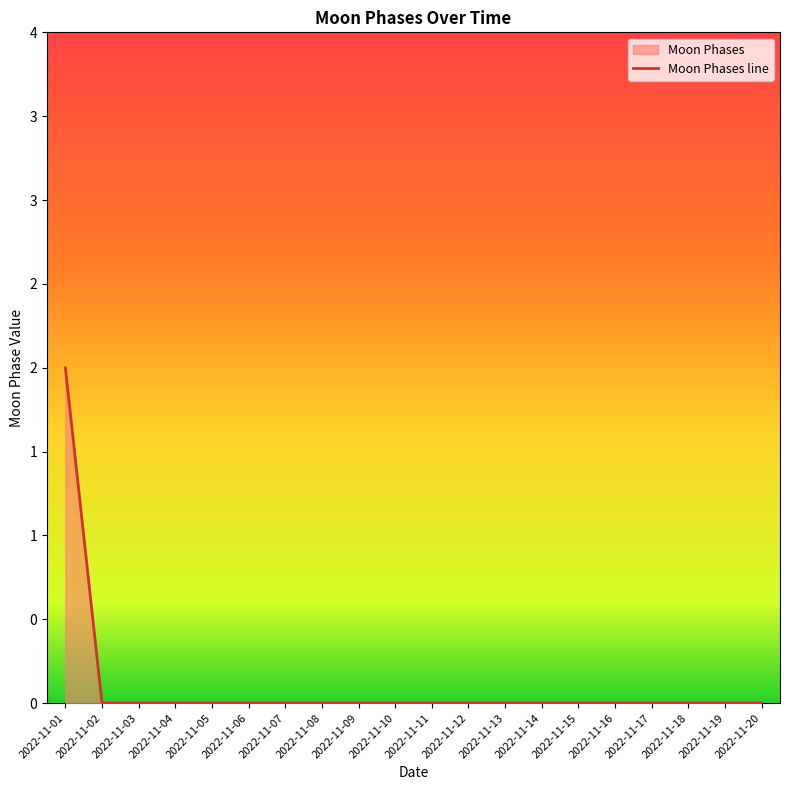

What is the sum of all values?

2